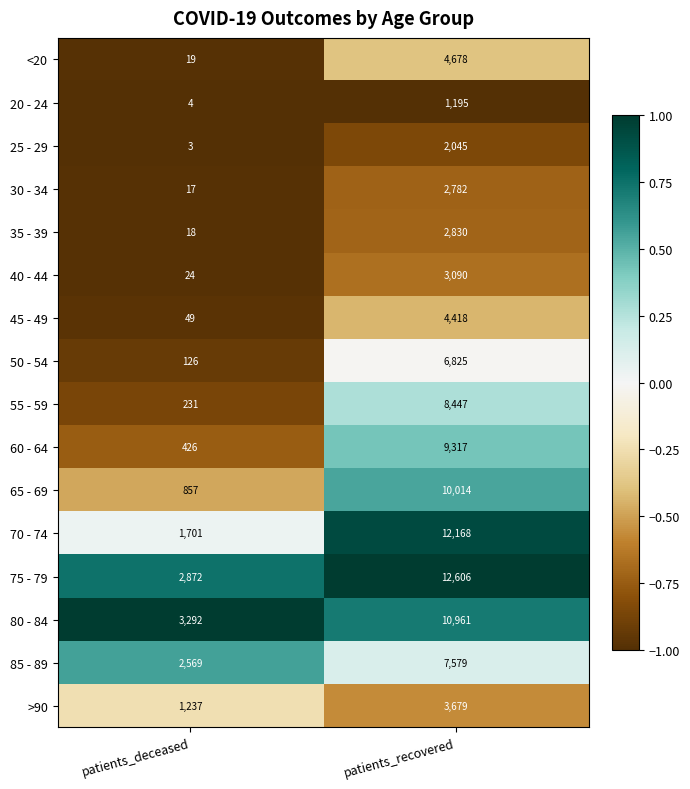

What is the minimum value for 35 - 39?

18